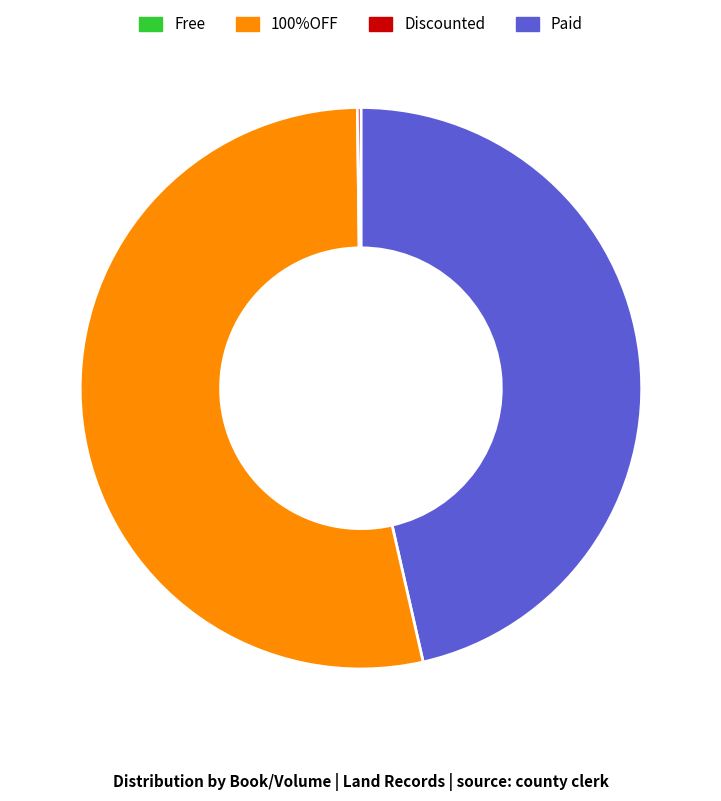

Does any single category account for the majority?

Yes